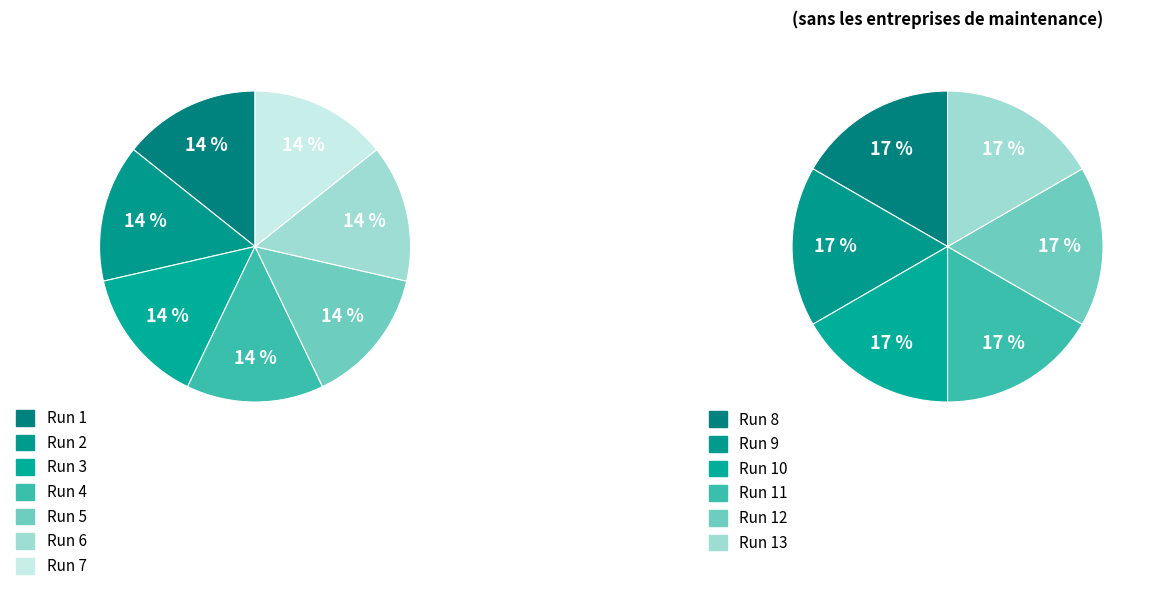

Does any single category account for the majority?

No